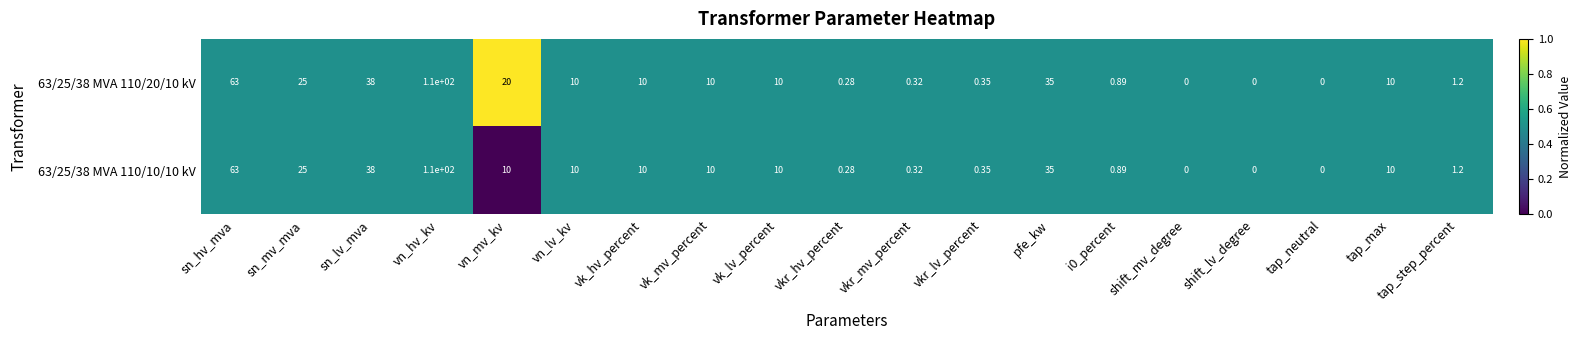

At which category is the sum across all series the highest?

vn_hv_kv